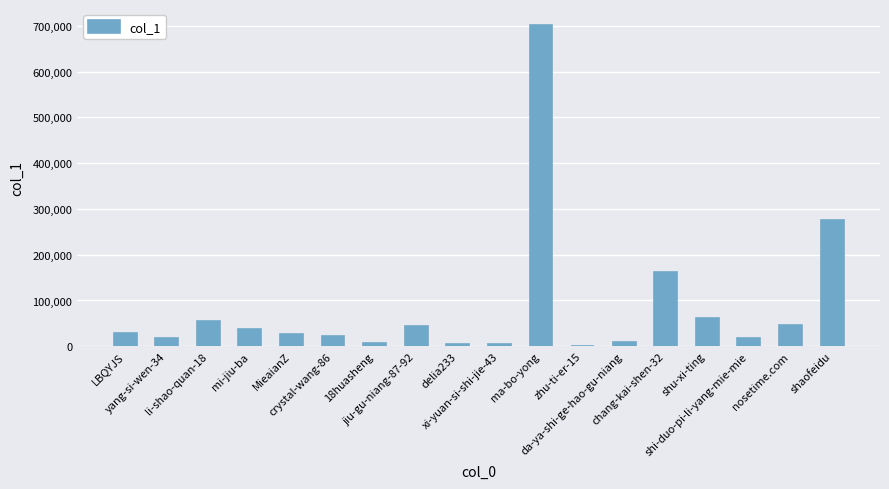

What is the sum of all values?

1523637